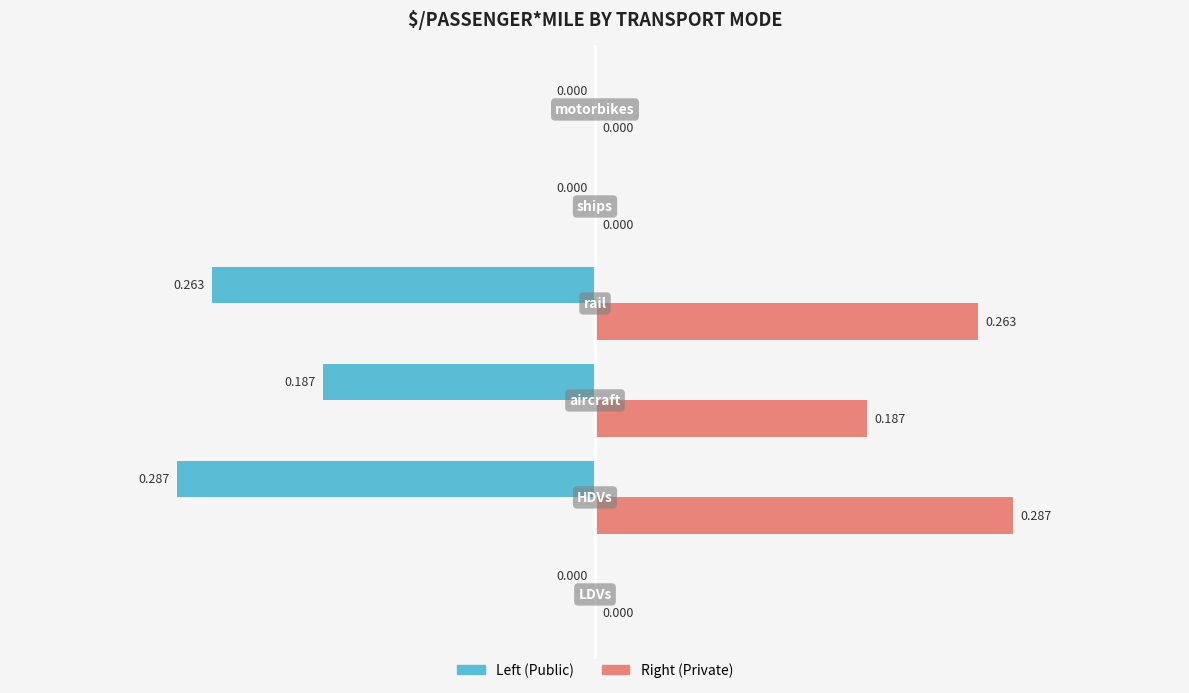

How many Left (Public) values are between 0 and 1?

3